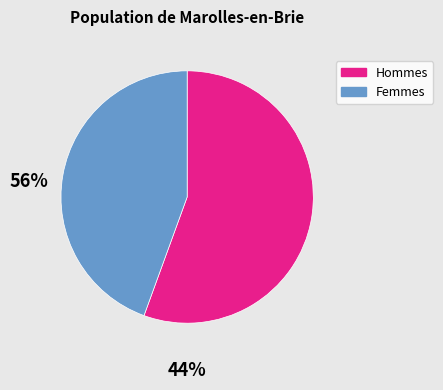

Rank the categories by value from highest to lowest.

Hommes, Femmes